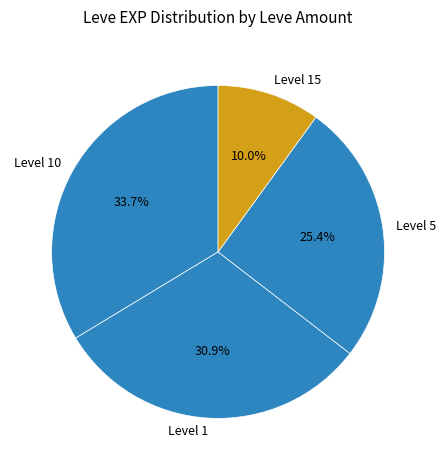

Which has a higher value, Level 5 or Level 15?

Level 5